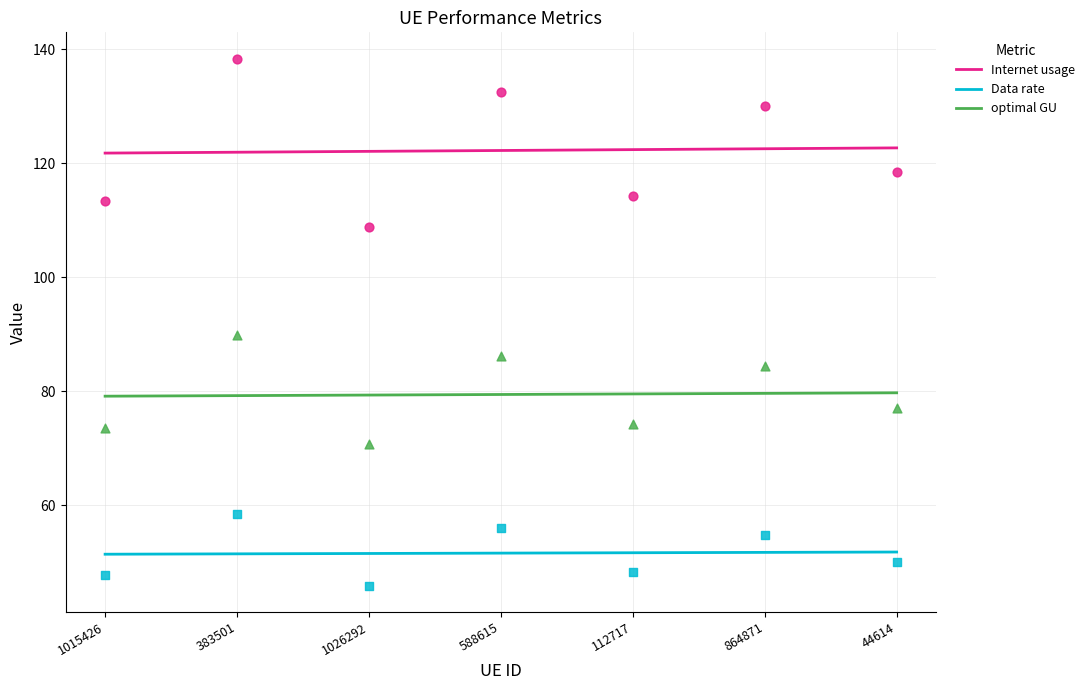

What are all the series names shown in the legend?

Internet usage, Data rate, optimal GU